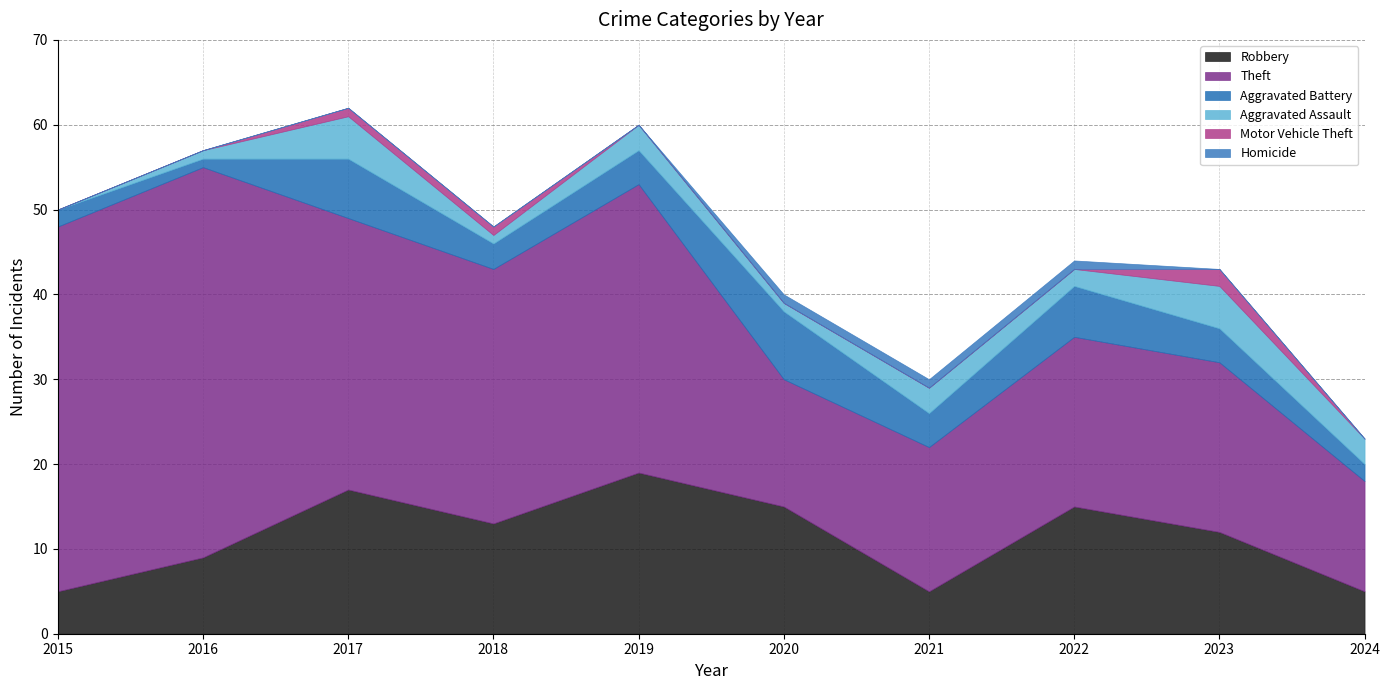

At which category is the sum across all series the highest?

2017